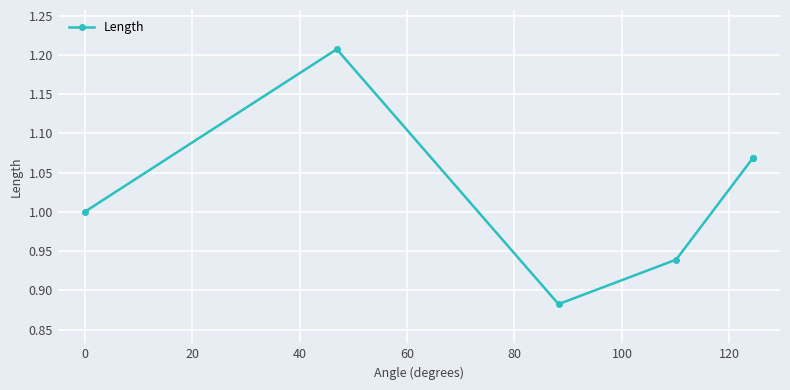

What is the average value?

1.0